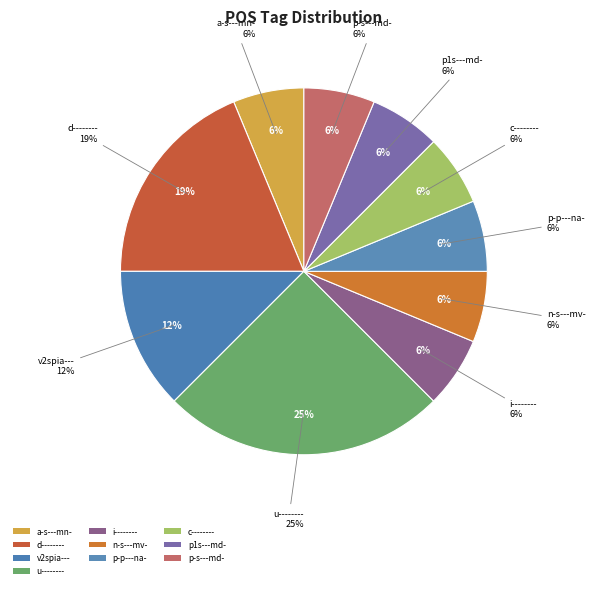

Which category has the smallest portion of the pie?

a-s---mn-